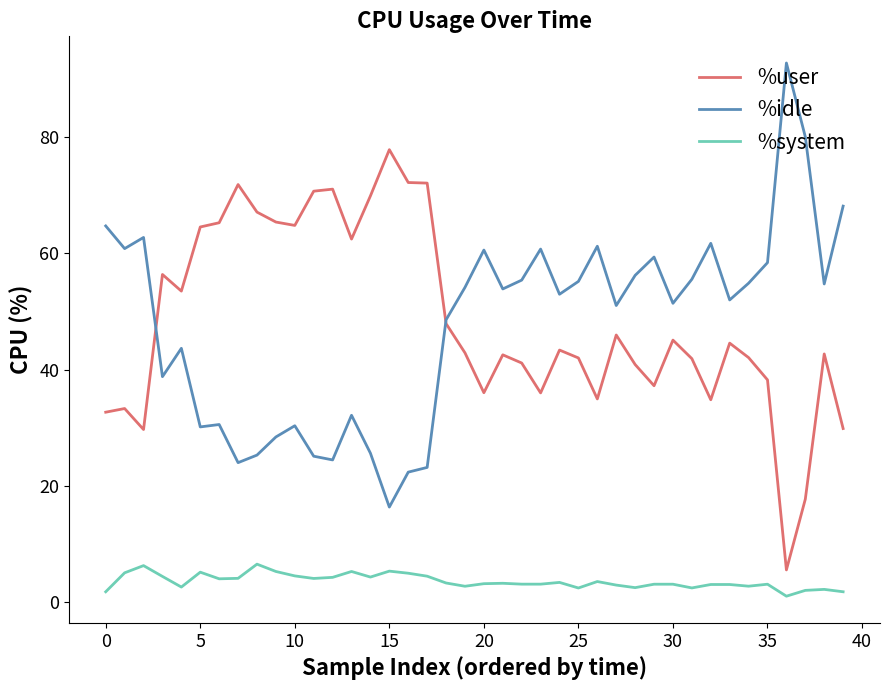

Rank the series by their maximum value, from highest to lowest.

%idle, %user, %system